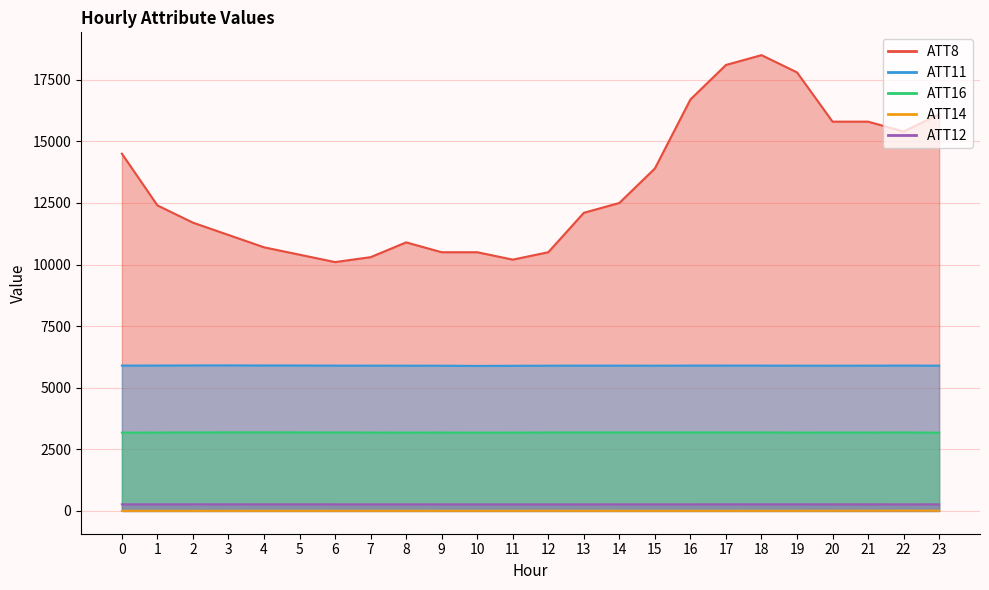

Is it true that ATT8 equals 16215.5 at 2?

False